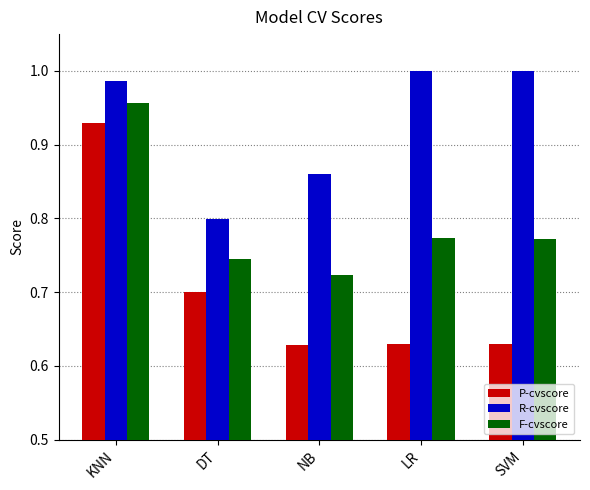

What is the sum of the P-cvscore values at DT and SVM?

1.3